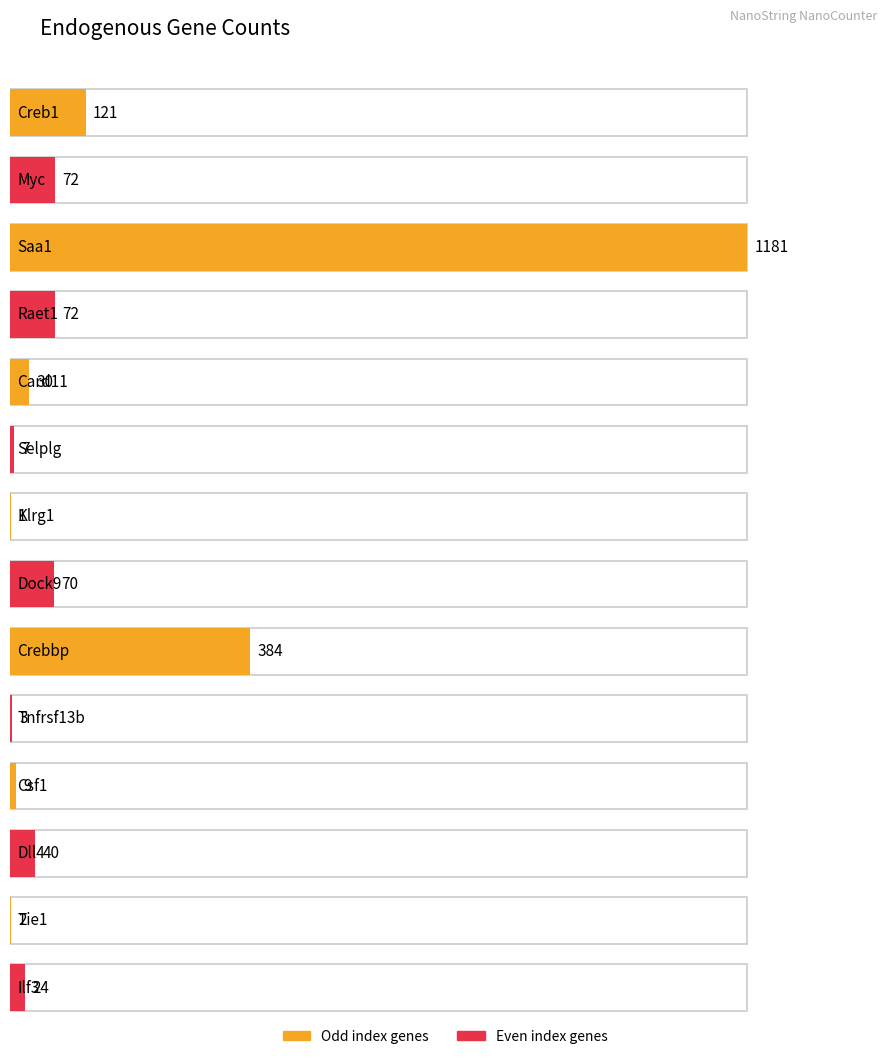

How many bars are there in total?

14